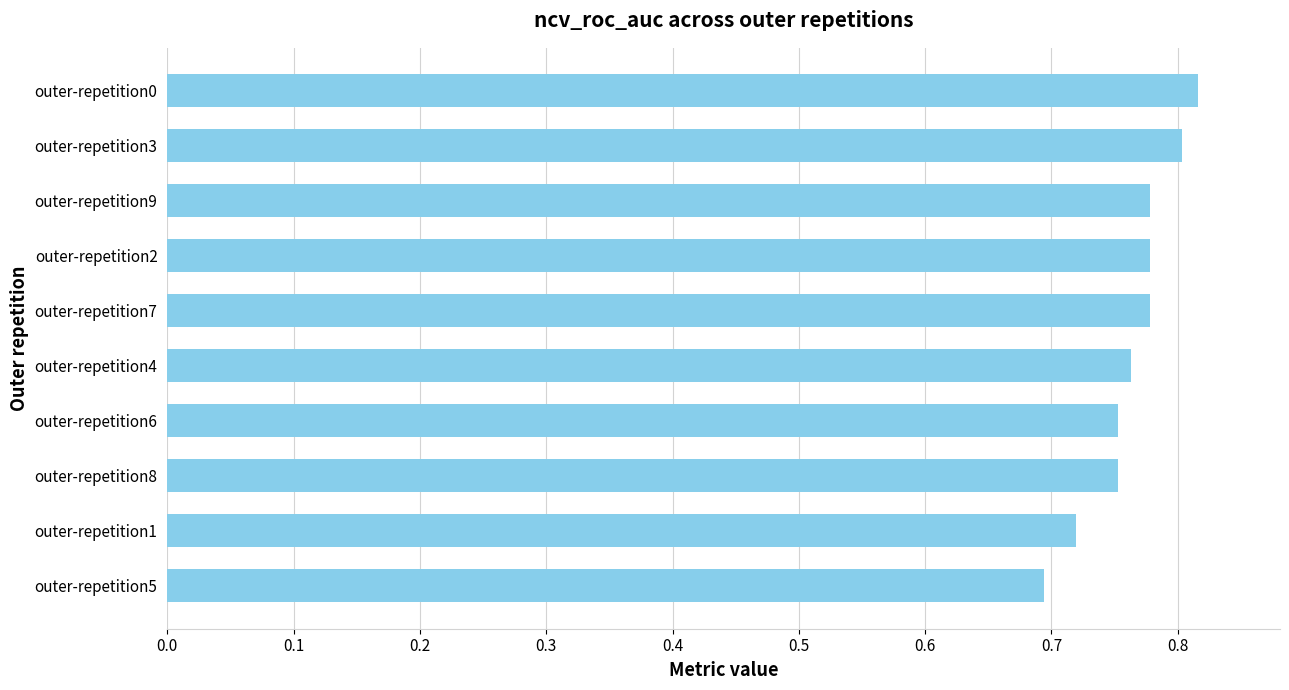

Which label corresponds to the smallest value in the chart?

outer-repetition5